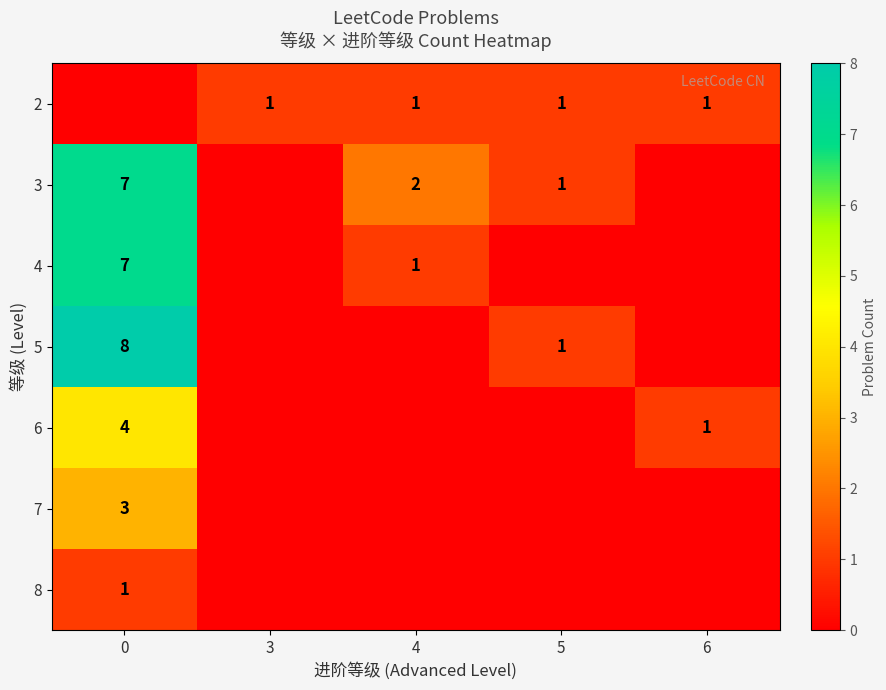

Is the value of 3 at 0 greater than the value of 2 at 6?

Yes